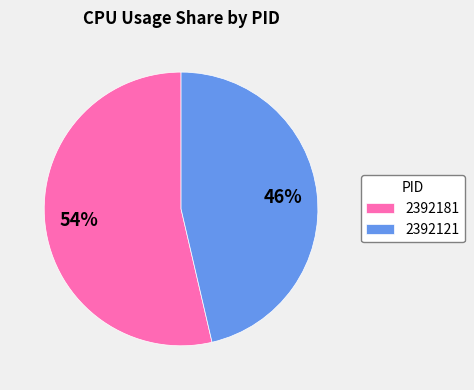

Which slice represents more than half of the pie?

2392181